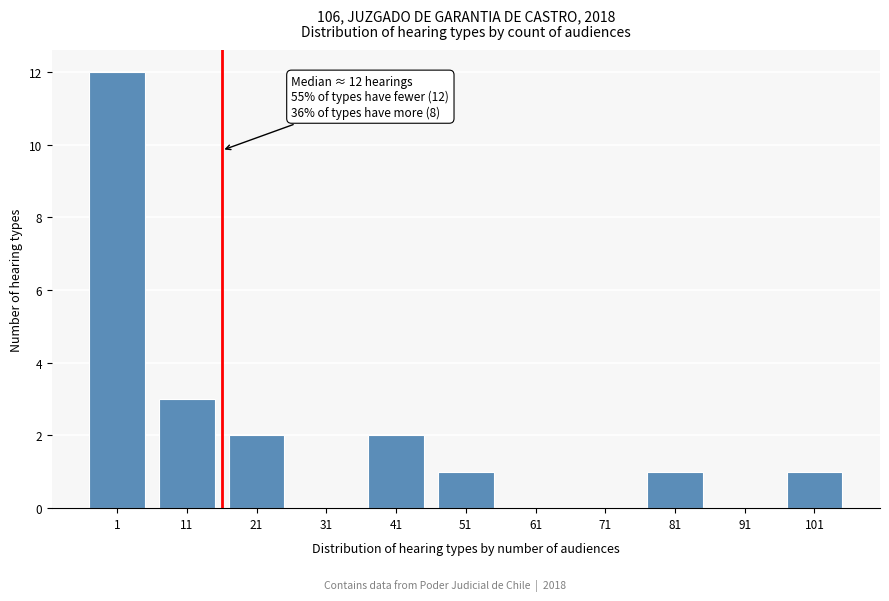

Reading right to left, transcribe all the data shown in this chart.

101=1	91=0	81=1	71=0	61=0	51=1	41=2	31=0	21=2	11=3	1=12